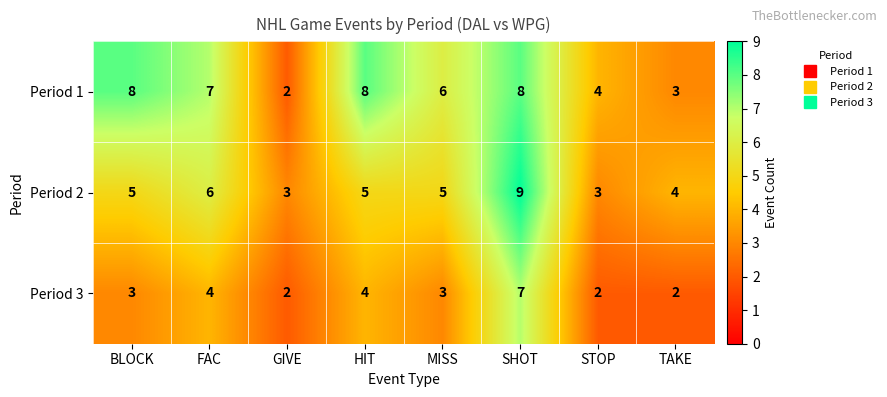

At which label does Period 1 reach its minimum?

GIVE